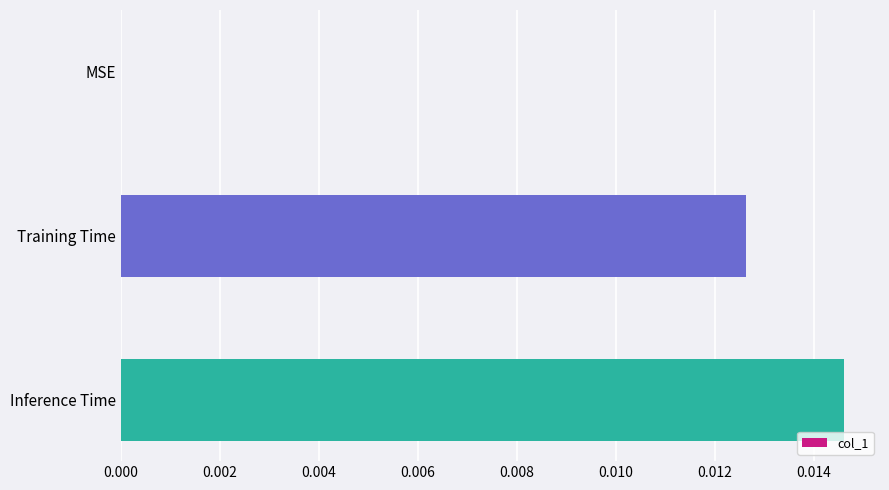

Are the bars grouped side by side (vs. stacked)?

No